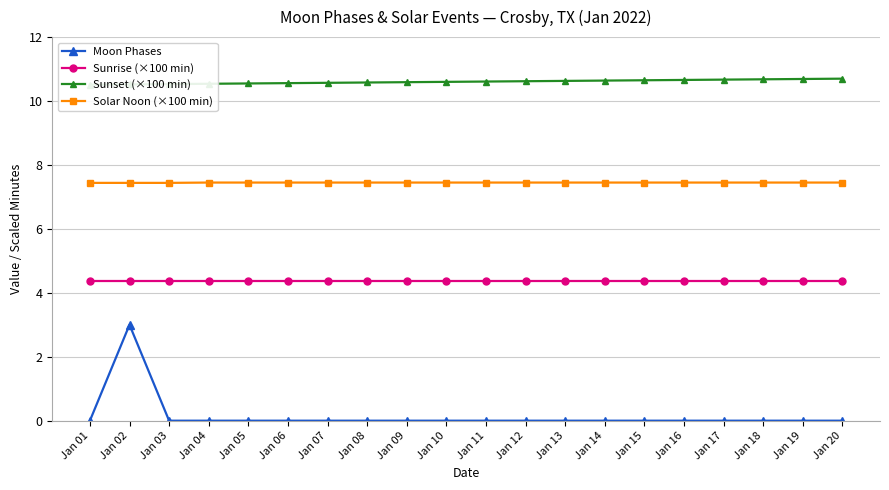

Between Jan 15 and Jan 13, which is larger?

Jan 15